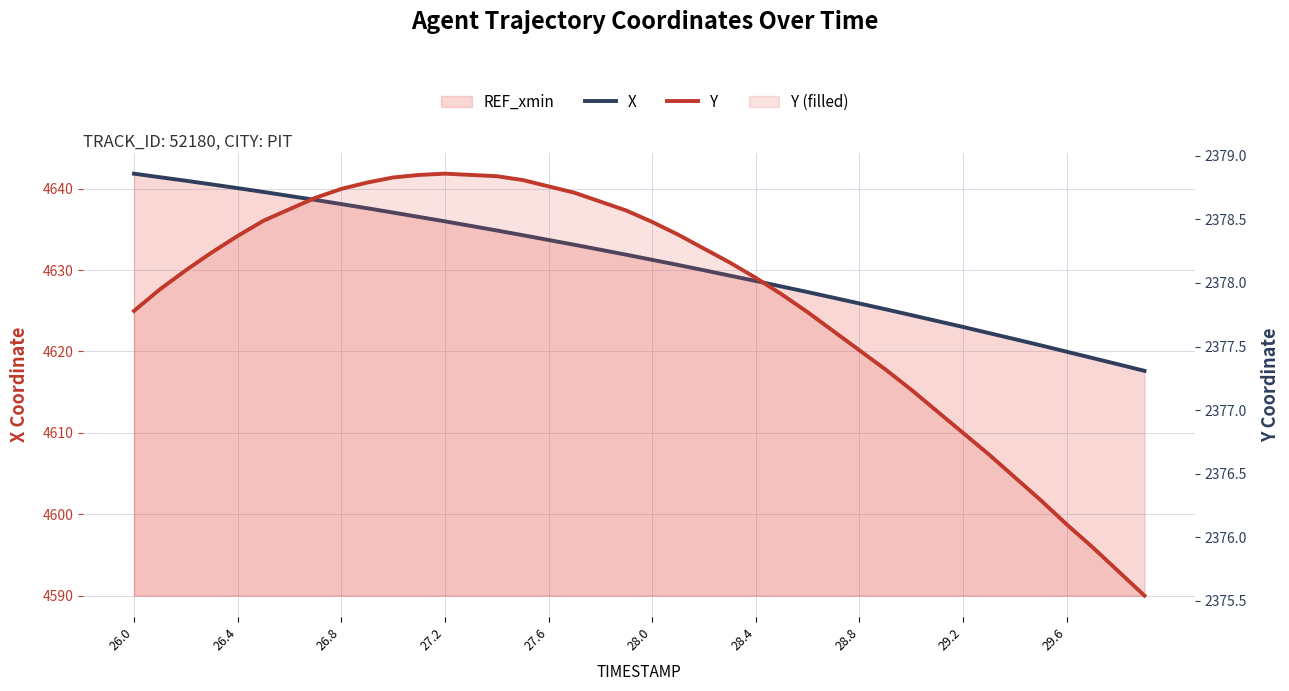

True or false: Y and X cross at least once.

False